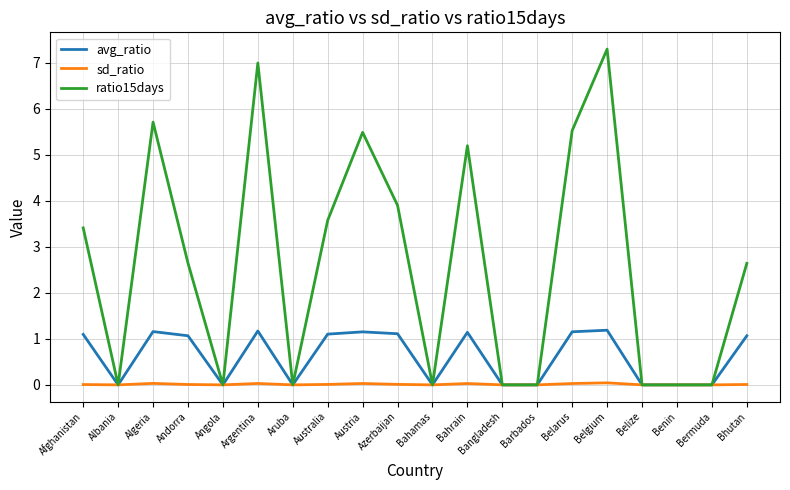

Which category has the highest value across all series?

Belgium